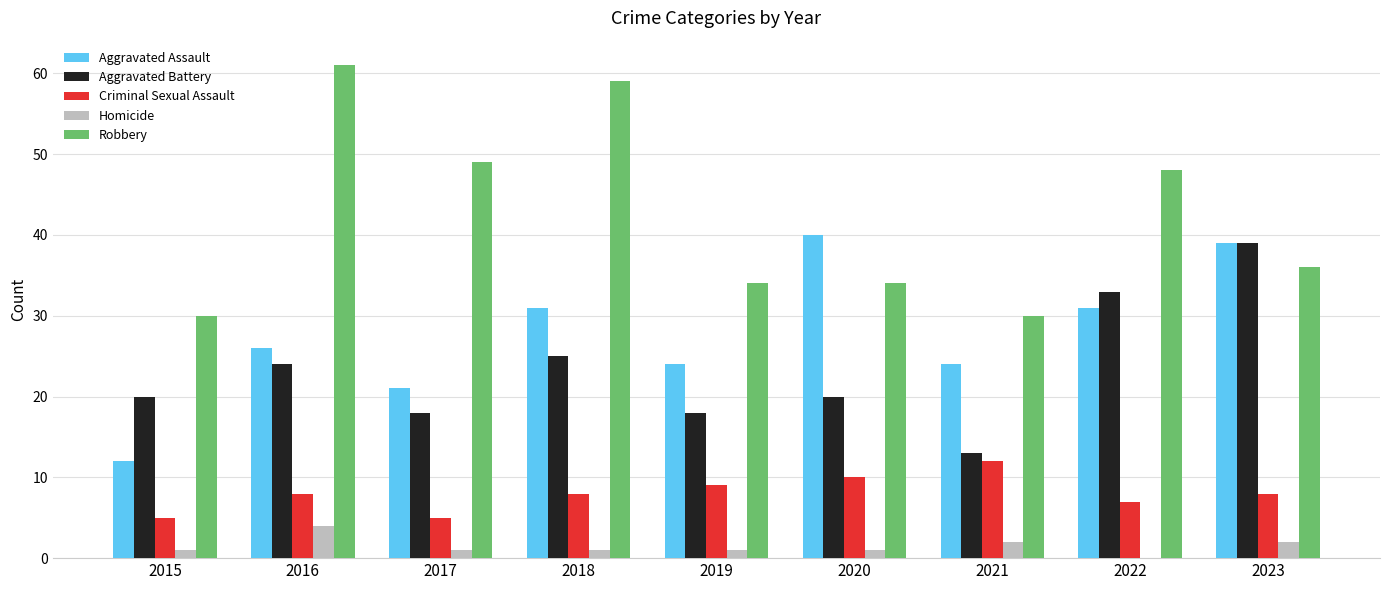

Which series has the widest spread of values?

Robbery